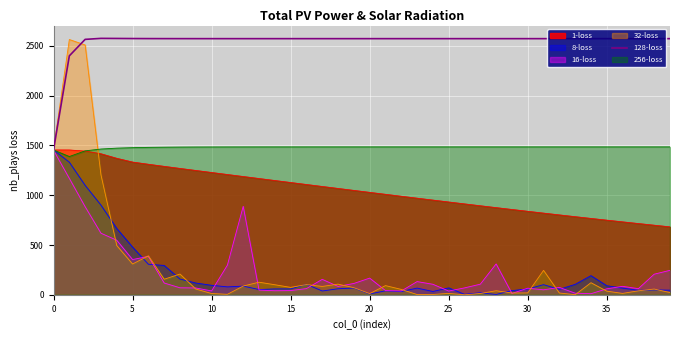

Which series has the largest range (max minus min)?

32-loss